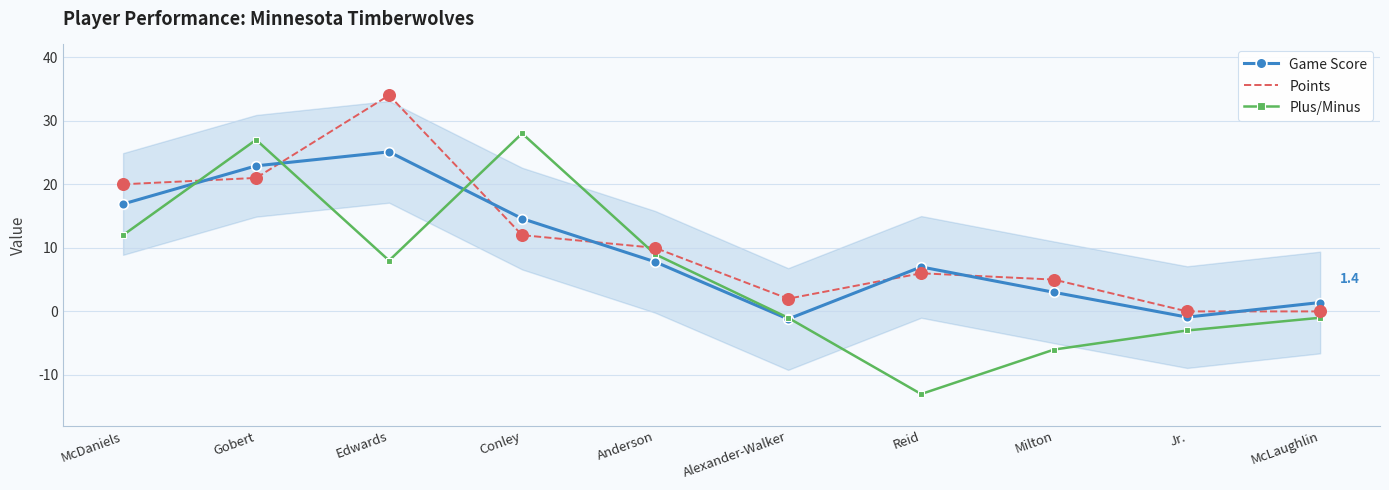

Which series changed the most between McDaniels and Anderson?

Points